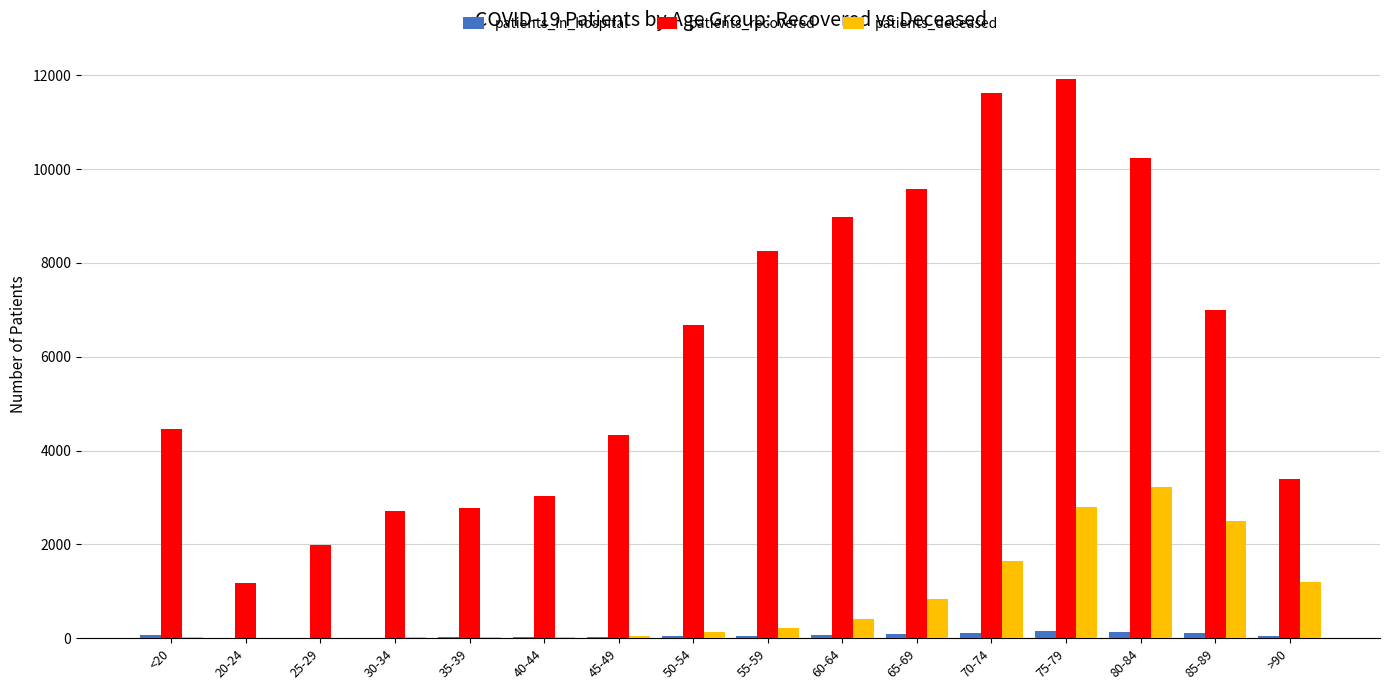

What is the greatest value displayed?

11924